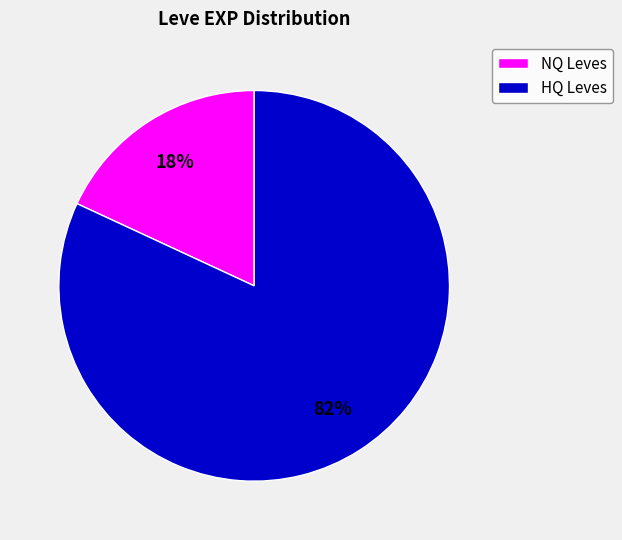

How many segments does this pie chart have?

2